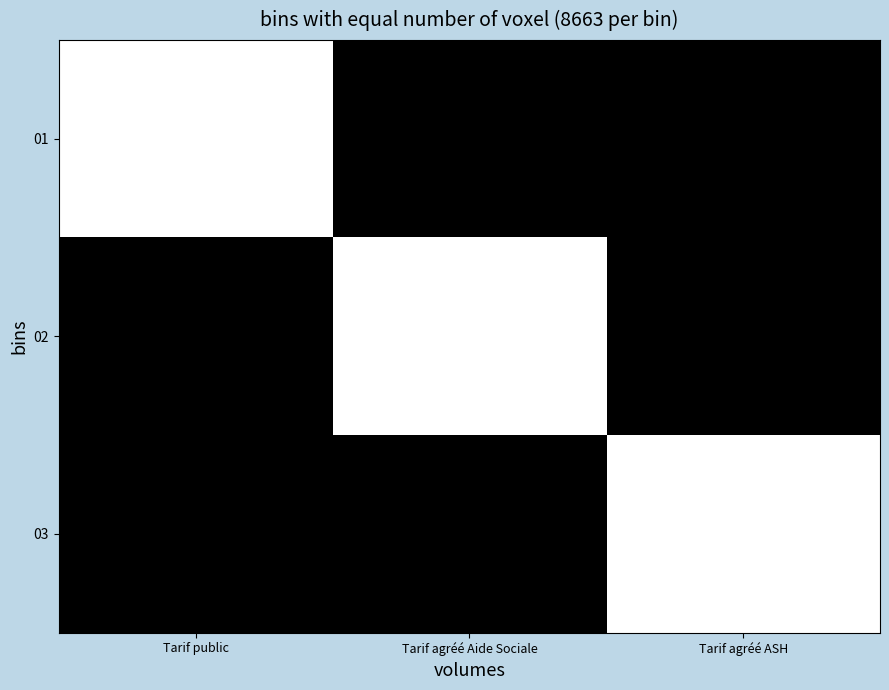

At which category is the sum across all series the highest?

Tarif public